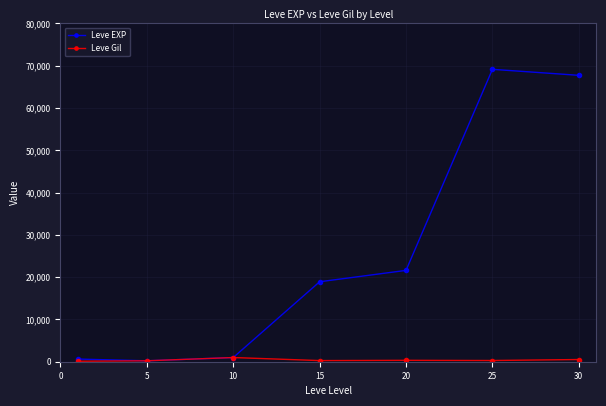

List the series in order of their overall mean, highest first.

Leve EXP, Leve Gil